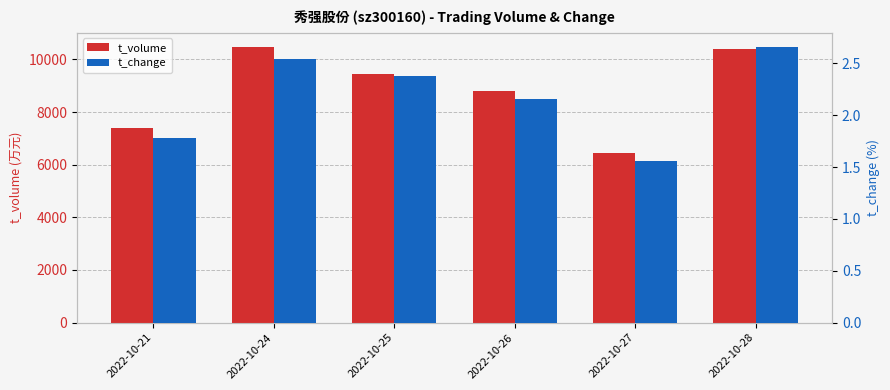

Which label corresponds to the smallest value in the chart?

2022-10-27